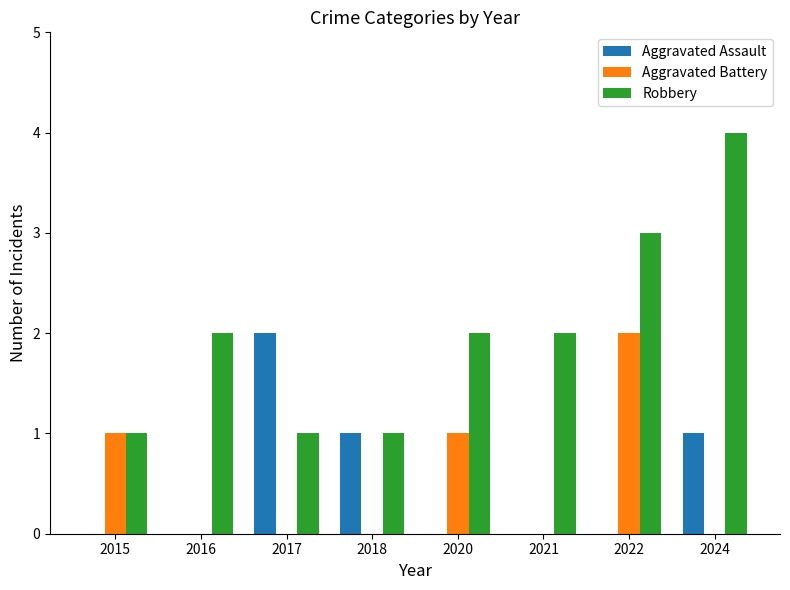

How many groups of bars are there?

8